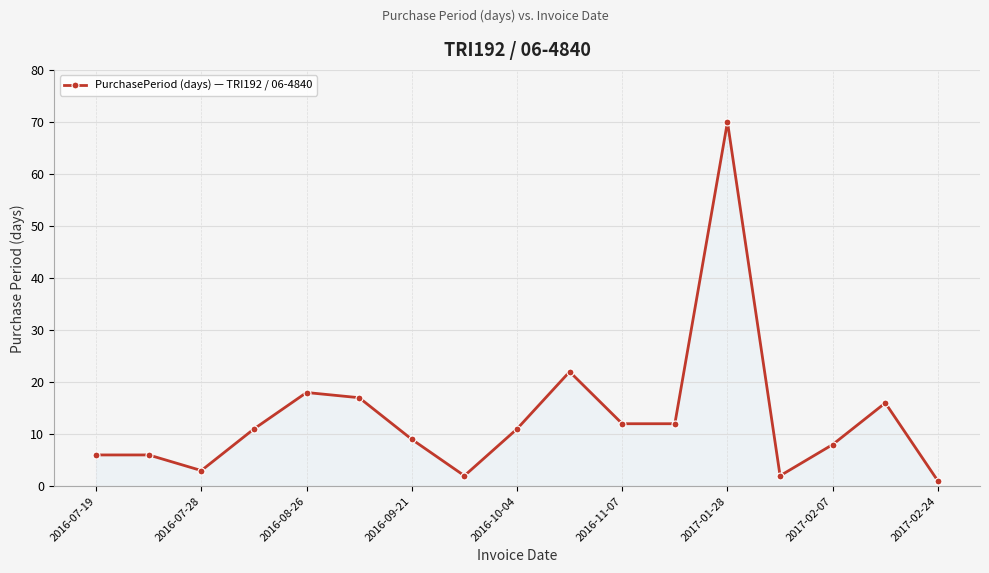

What is the value of the 7th point from the left?

9